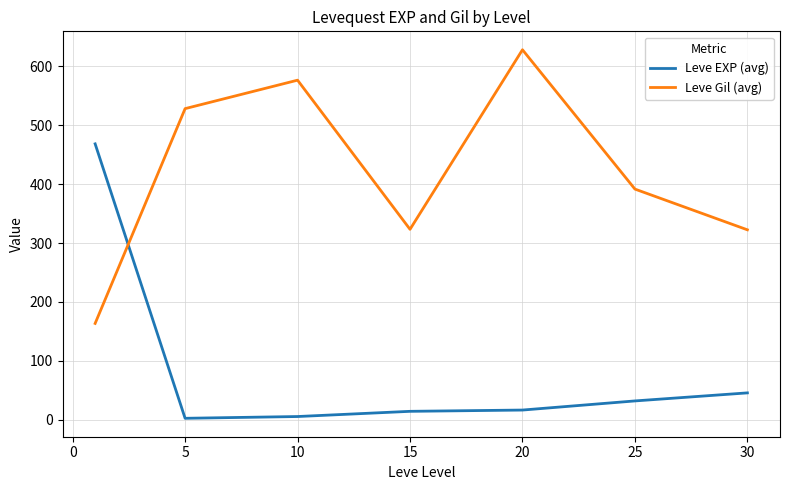

Which series has the largest total across all categories?

Leve Gil (avg)